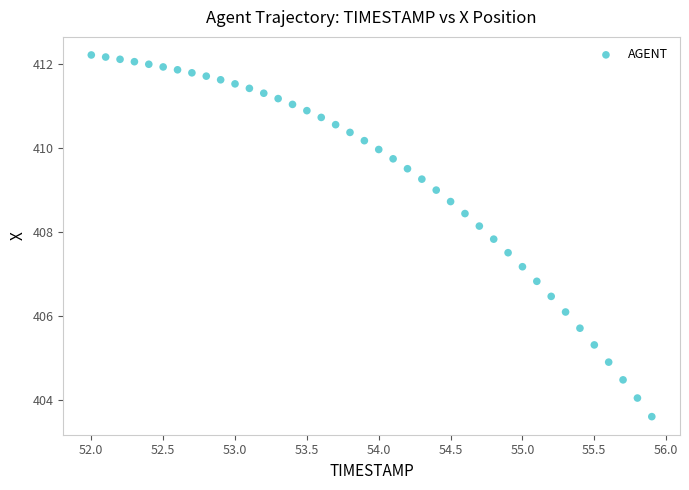

What is the range of Y values (max minus min)?

8.6